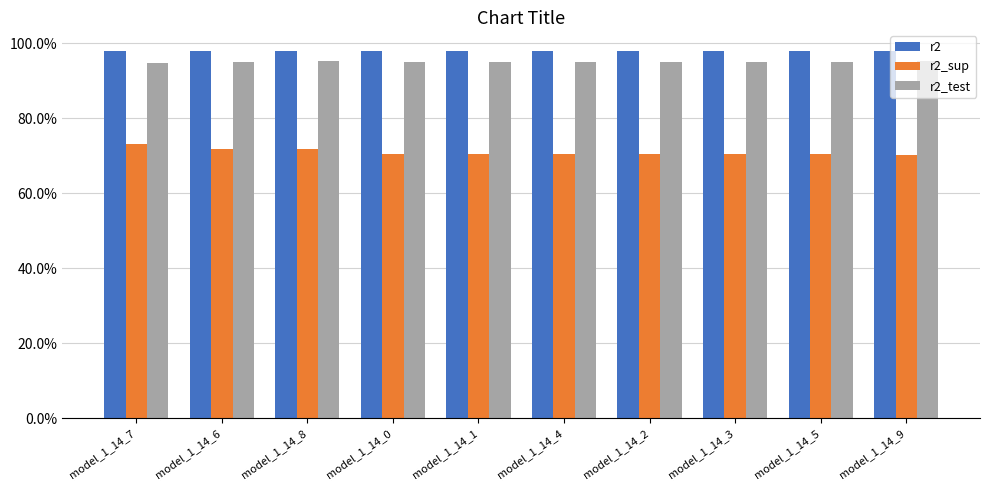

Rank the series at model_1_14_1 from lowest to highest value.

r2_sup, r2_test, r2